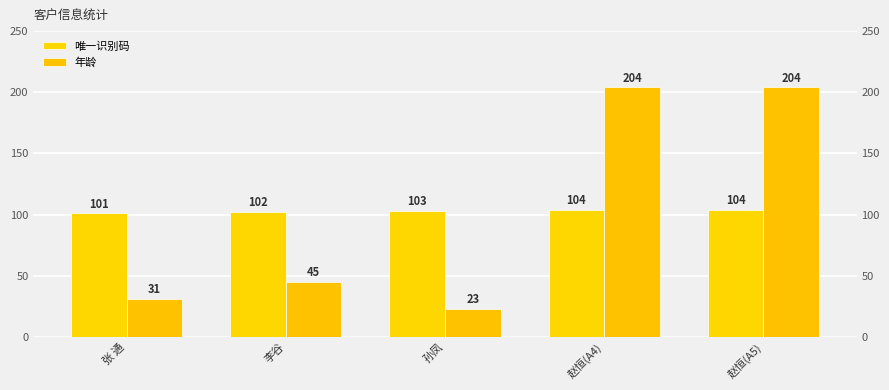

Is the value of 唯一识别码 at 赵恒(A4) greater than the value of 年龄 at 李谷?

Yes